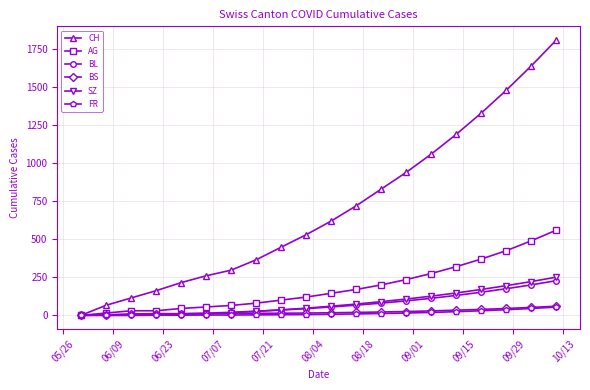

Which series has the largest total across all categories?

CH